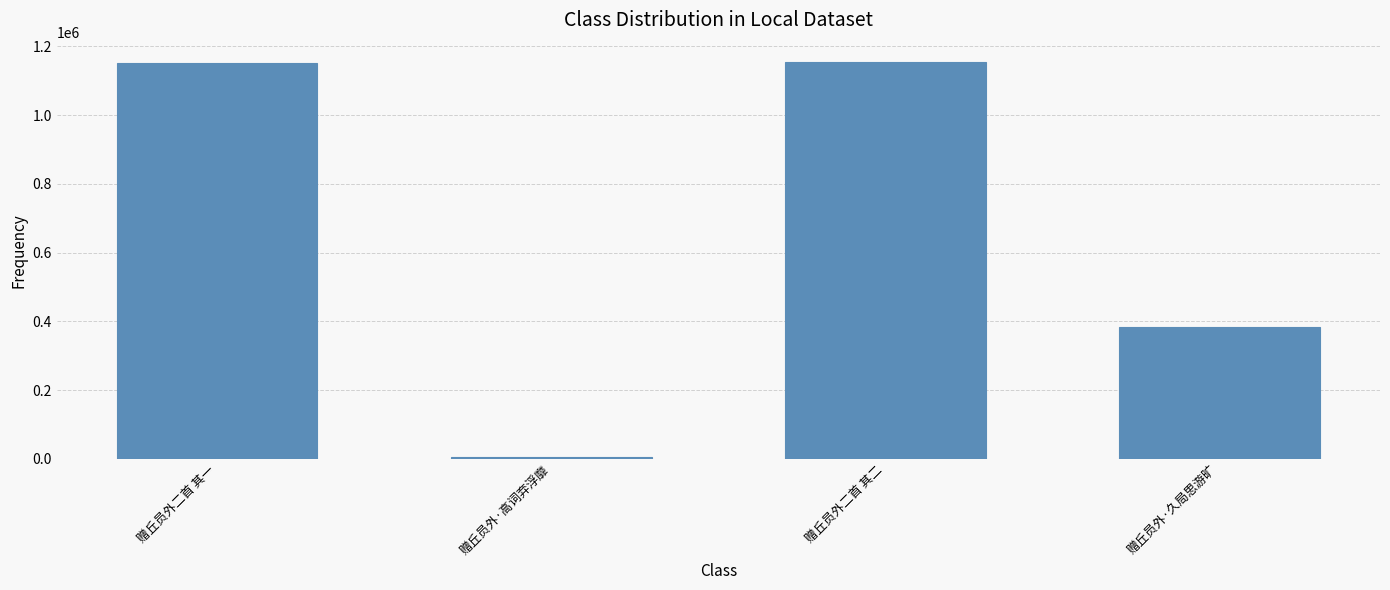

What position from the left is 赠丘员外·久局思游旷?

4